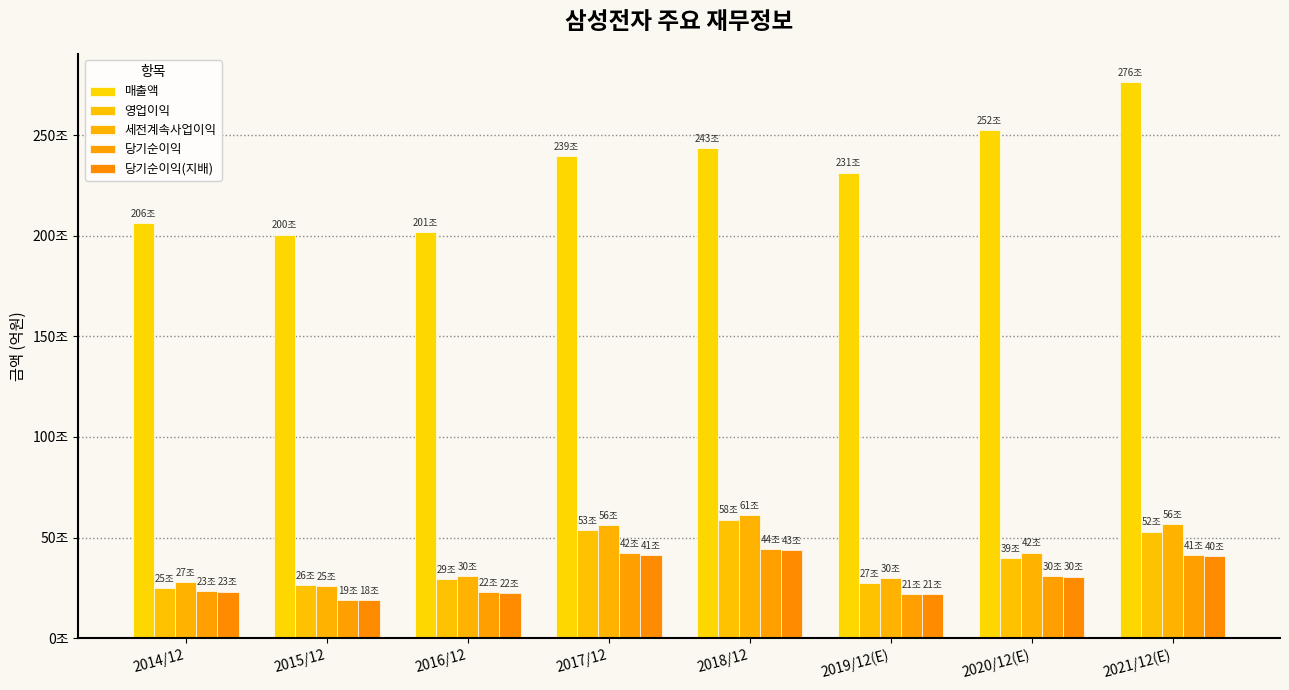

What is the label of the 7th bar from the left?

2020/12(E)